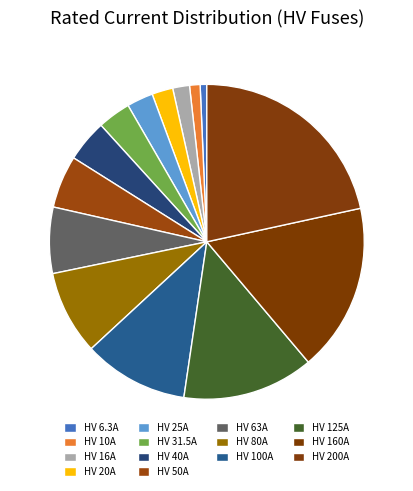

What is the ratio of the value at HV 40A to the value at HV 6.3A?

6.3